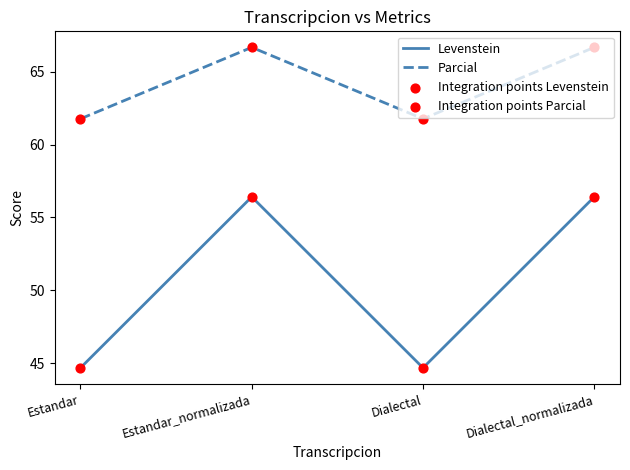

Which series has the largest total across all categories?

Parcial